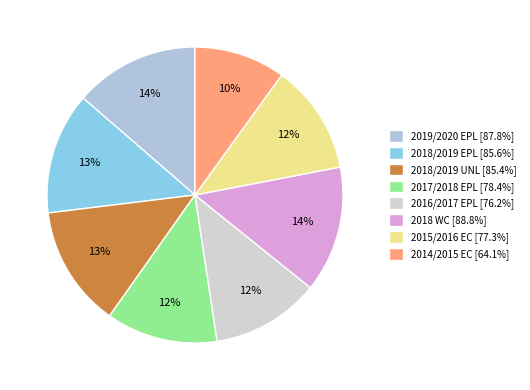

Between 2015/2016 EC and 2019/2020 EPL, which is larger?

2019/2020 EPL